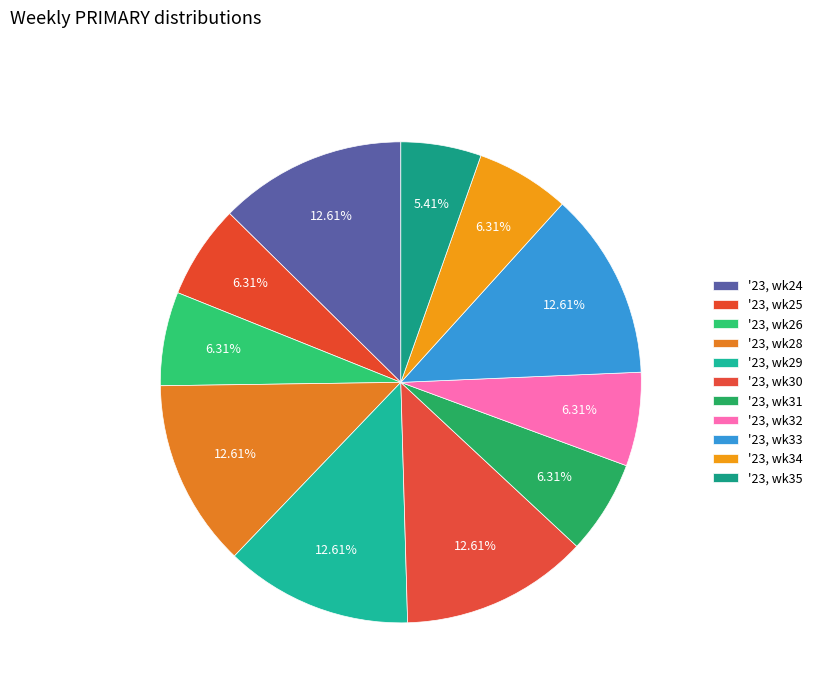

True or false: '23, wk32 accounts for 1% of the total.

False